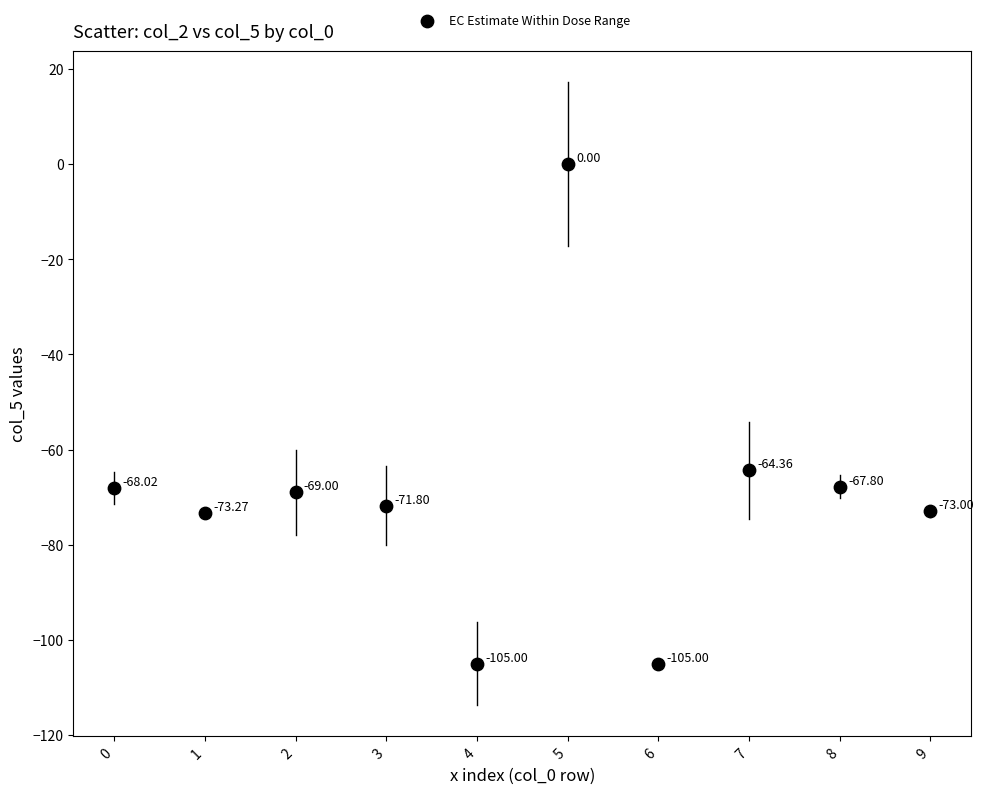

What is the range of Y values (max minus min)?

105.0